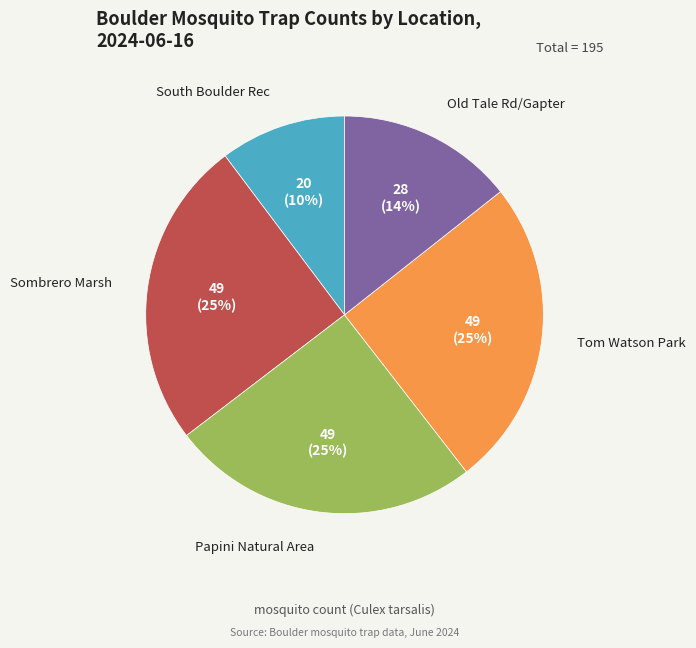

Is there a majority slice in this chart?

No